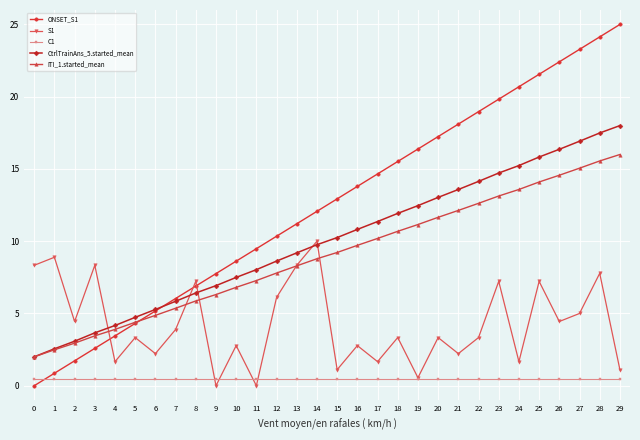

Reading left to right, extract all data points from this chart.

ONSET_S1: 0.0	0.9	1.7	2.6	3.4	4.3	5.2	6.0	6.9	7.8	8.6	9.5	10.3	11.2	12.1	12.9	13.8	14.7	15.5	16.4	17.2	18.1	19.0	19.8	20.7	21.6	22.4	23.3	24.1	25.0
S1: 8.3	8.9	4.4	8.3	1.7	3.3	2.2	3.9	7.2	0.0	2.8	0.0	6.1	8.3	10.0	1.1	2.8	1.7	3.3	0.6	3.3	2.2	3.3	7.2	1.7	7.2	4.4	5.0	7.8	1.1
C1: 0.5	0.5	0.5	0.5	0.5	0.5	0.5	0.5	0.5	0.5	0.5	0.5	0.5	0.5	0.5	0.5	0.5	0.5	0.5	0.5	0.5	0.5	0.5	0.5	0.5	0.5	0.5	0.5	0.5	0.5
CtrlTrainAns_5.started_mean: 2.0	2.6	3.1	3.7	4.2	4.7	5.3	5.8	6.4	6.9	7.5	8.0	8.6	9.2	9.8	10.3	10.8	11.4	11.9	12.5	13.0	13.6	14.1	14.7	15.2	15.8	16.4	16.9	17.5	18.0
ITI_1.started_mean: 2.0	2.5	2.9	3.5	3.9	4.4	4.9	5.4	5.9	6.3	6.8	7.3	7.8	8.3	8.8	9.2	9.7	10.2	10.7	11.2	11.7	12.1	12.6	13.1	13.6	14.1	14.6	15.1	15.6	16.0